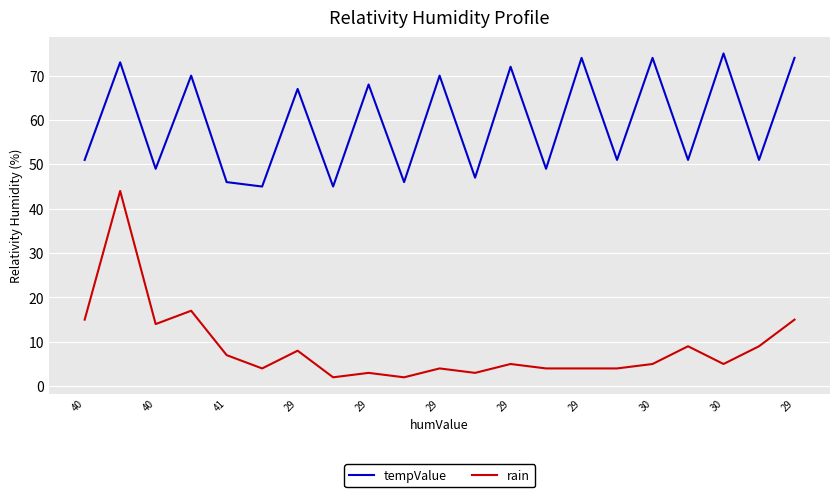

Rank the series by their maximum value, from highest to lowest.

tempValue, rain